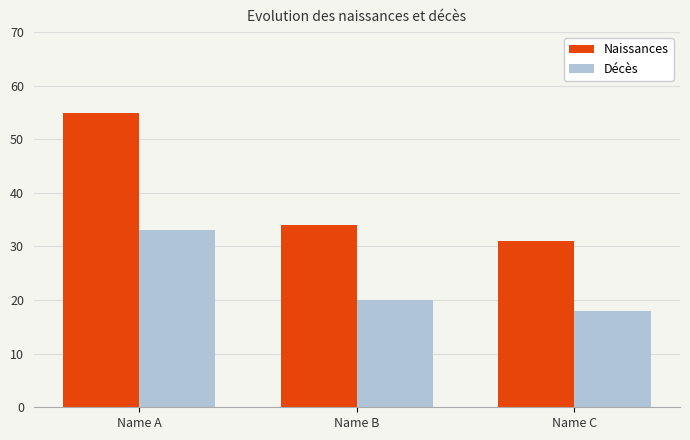

Rank the categories by Décès value from lowest to highest.

Name C, Name B, Name A